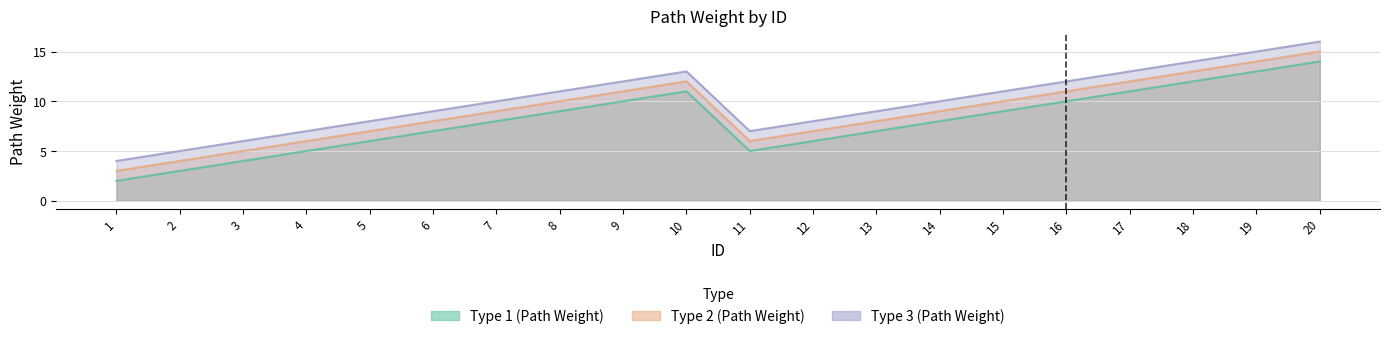

What is the difference between the maximum and second lowest values in the Type 1 (Path Weight) series?

11